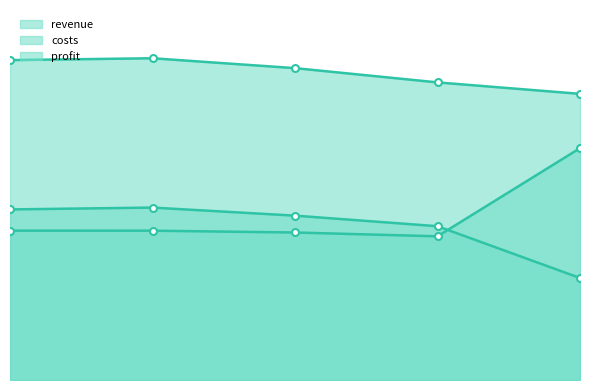

What is the average value of the revenue_line series?

76057